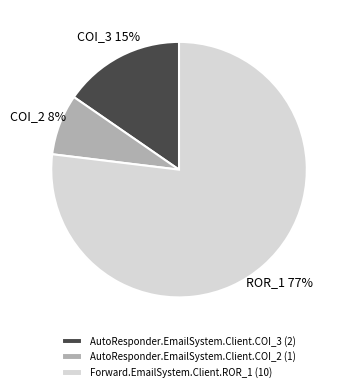

Is the sum of Forward.EmailSystem.Client.ROR_1 (10) and AutoResponder.EmailSystem.Client.COI_3 (2) greater than half?

Yes